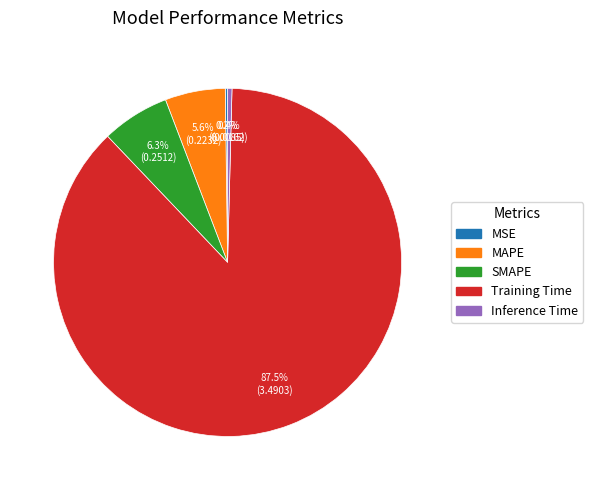

Which category has the biggest portion of the pie?

Training Time